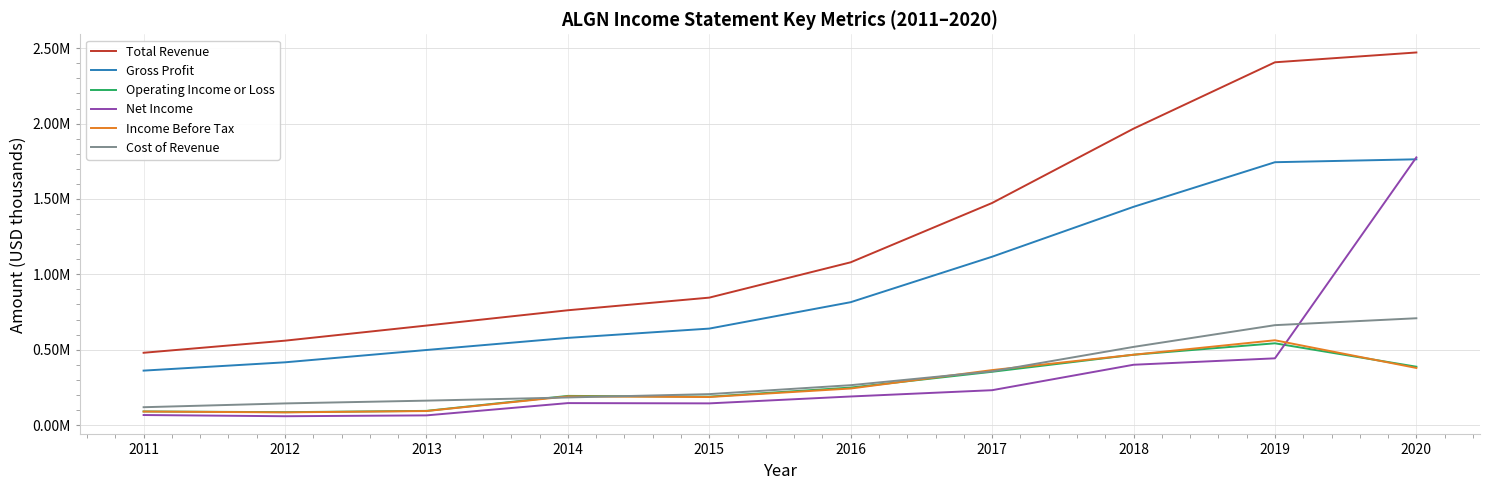

The Net Income series shows 58700 at 2012. True or false?

True